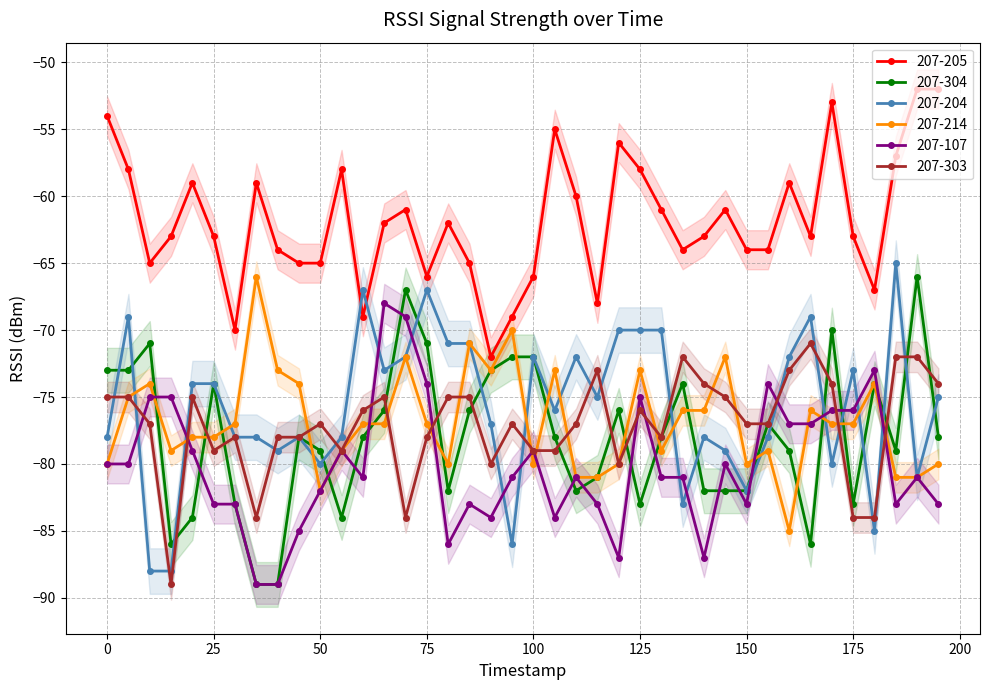

How many interior local valleys does the 207-204 series have?

11